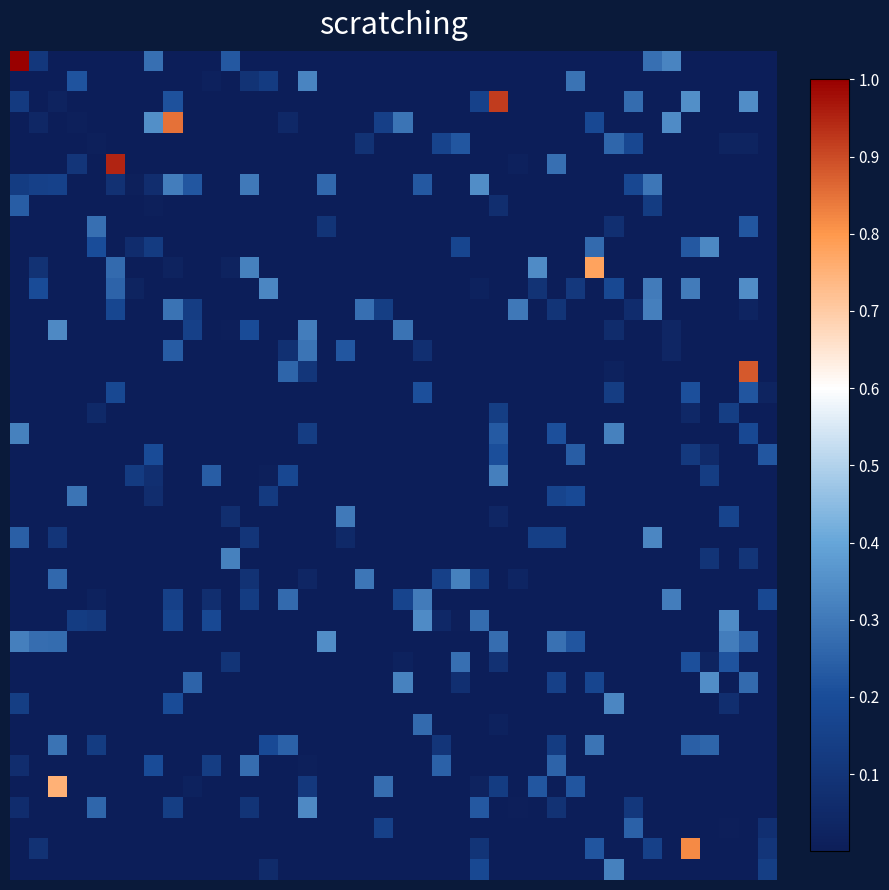

Count the number of categories in the chart.

40